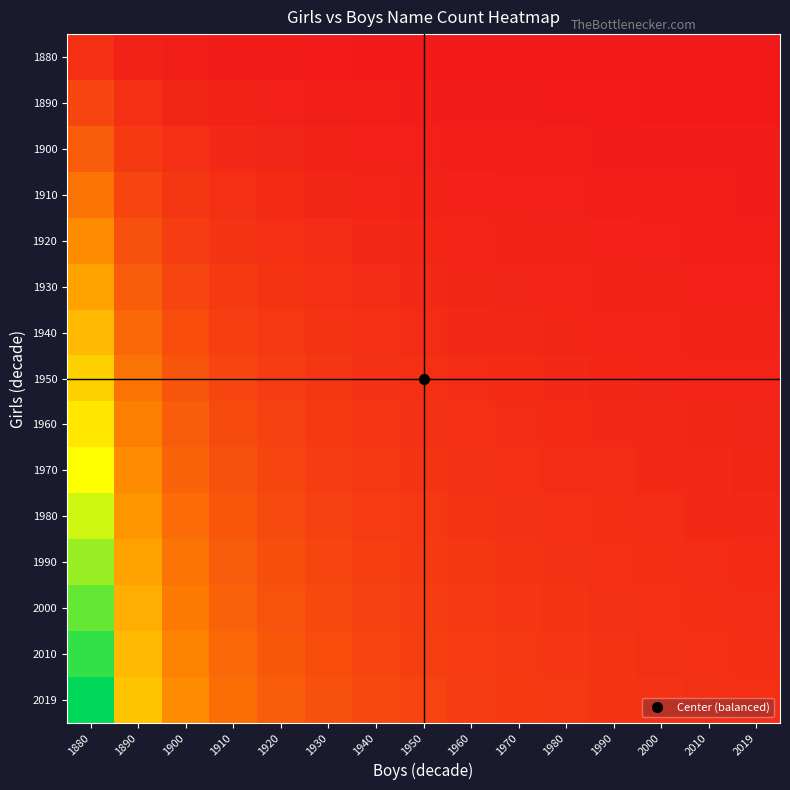

Which category has the highest value across all series?

1880